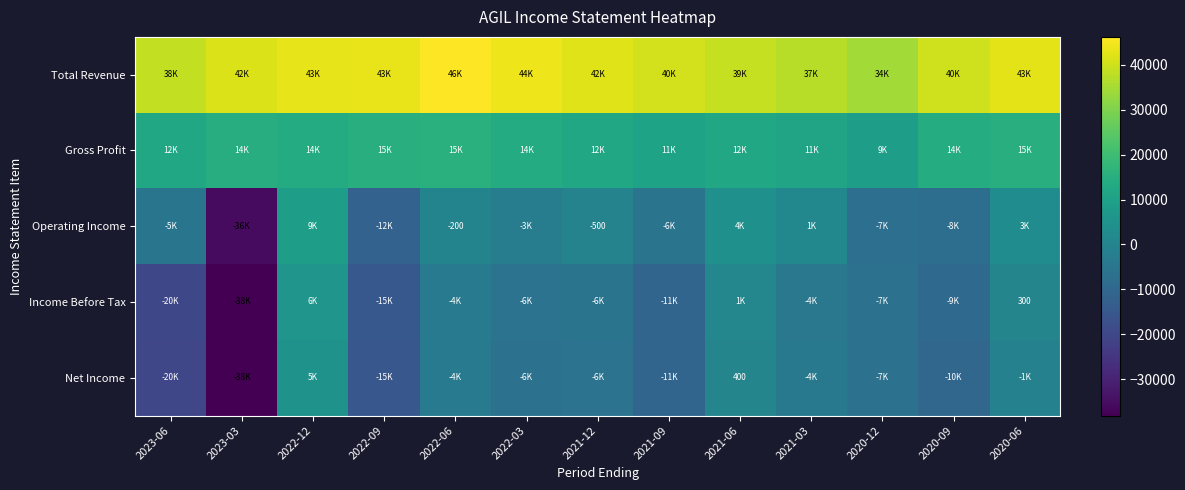

What is the total value across all series at 2021-12?

42600